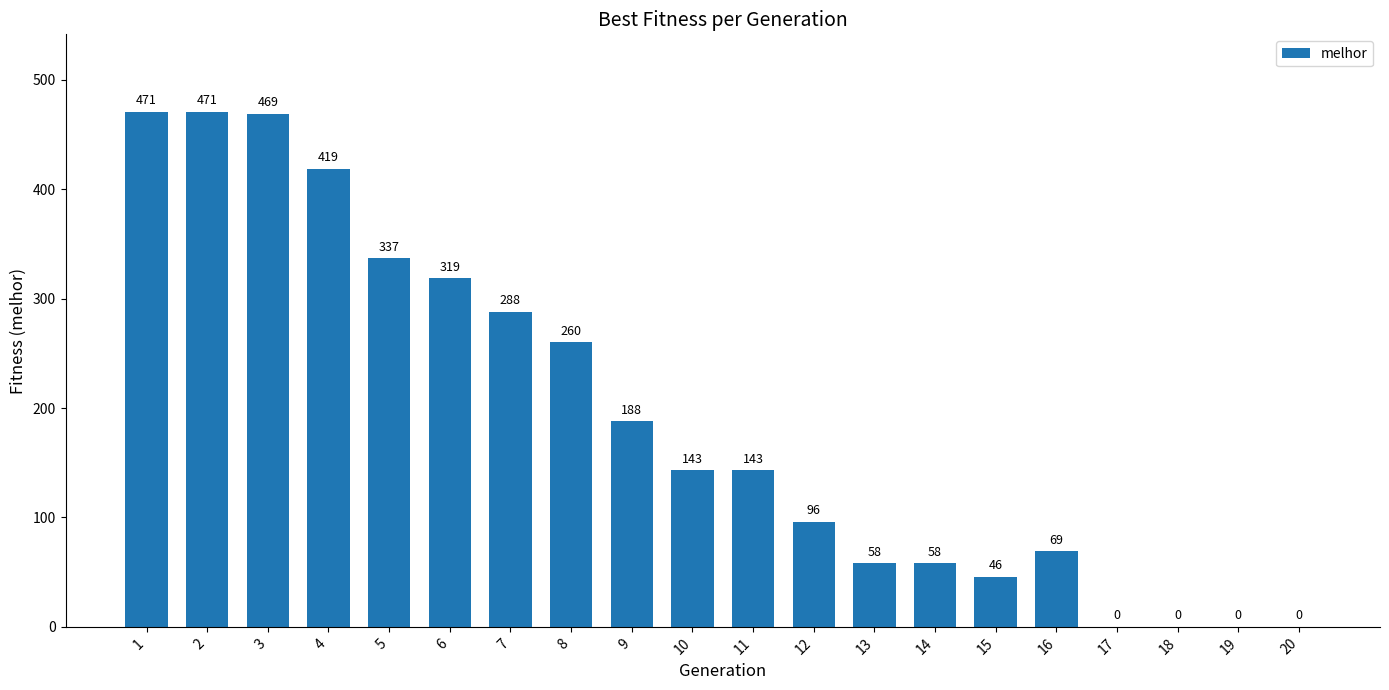

What is the average value?

192